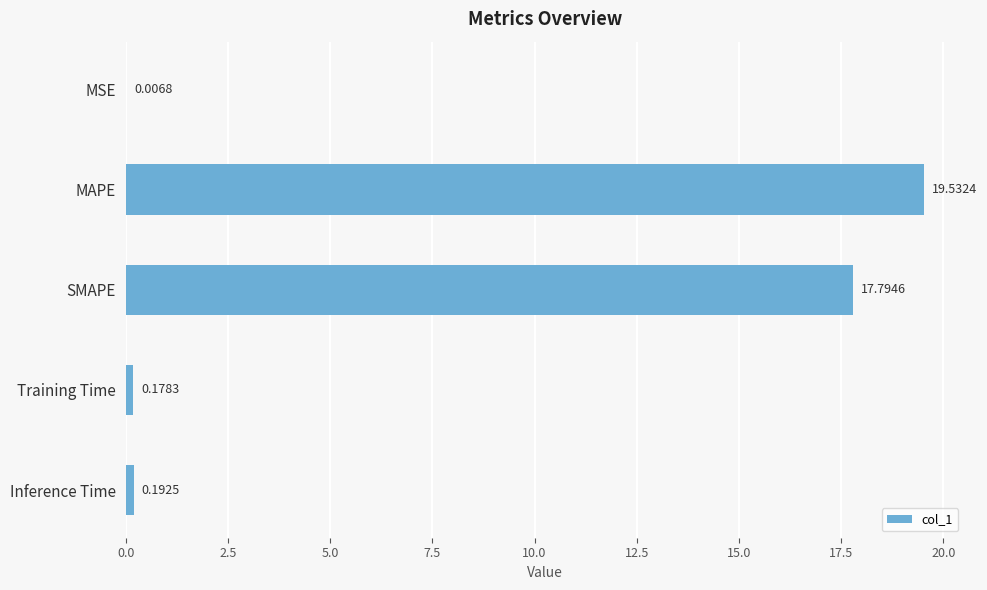

Which has a higher value, Inference Time or MAPE?

MAPE